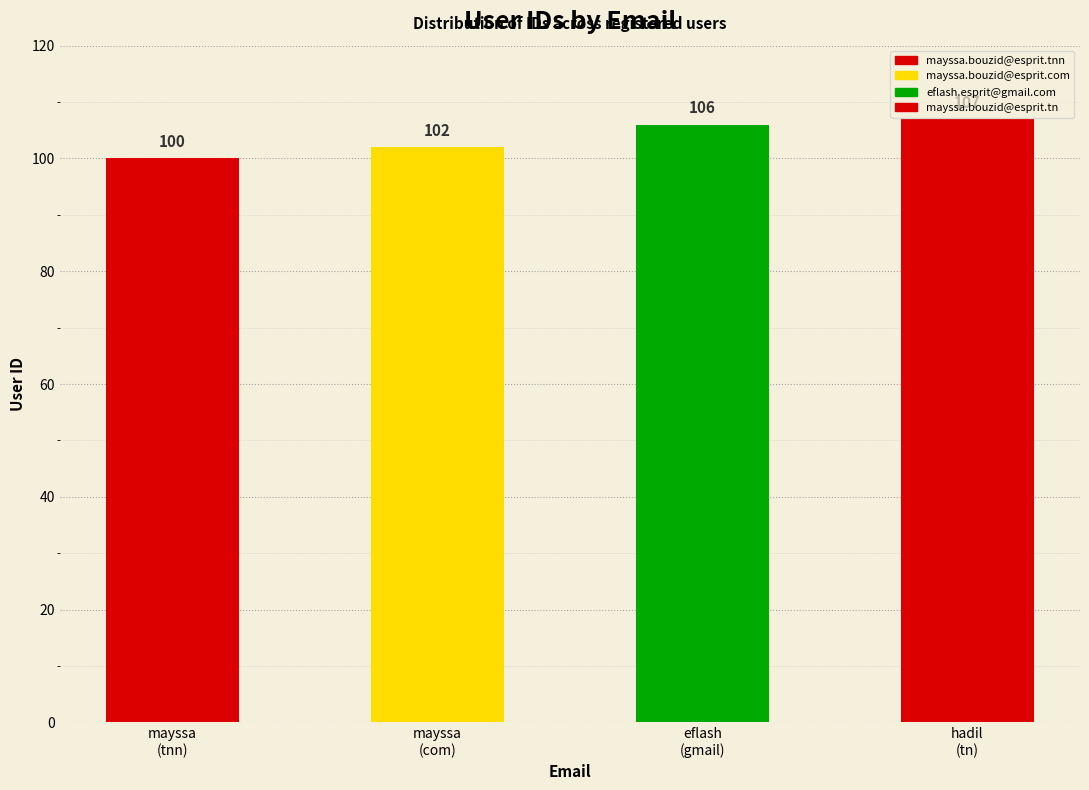

What is the label of the 2nd bar from the right?

eflash.esprit@gmail.com